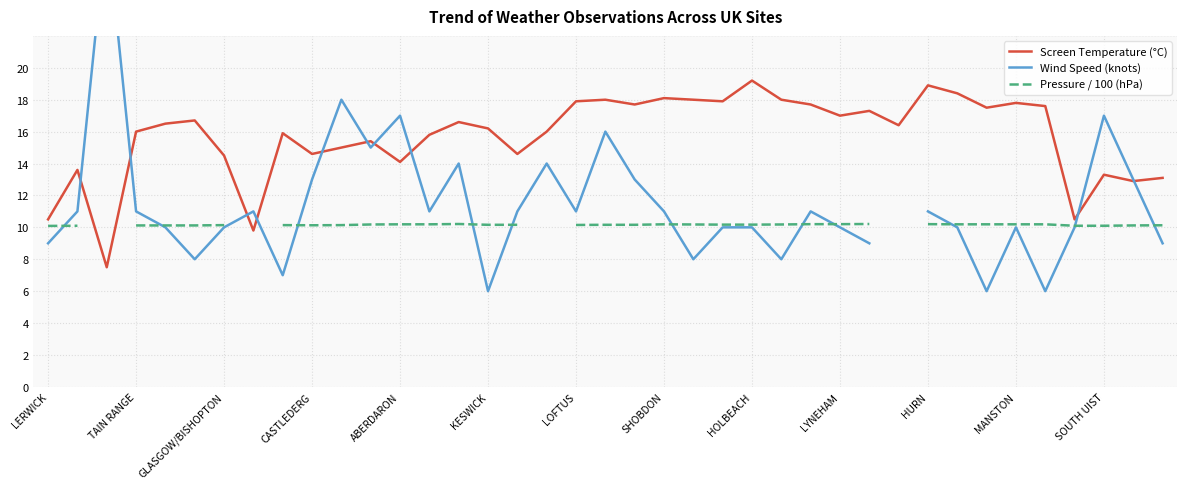

How many lines are shown in the chart?

3